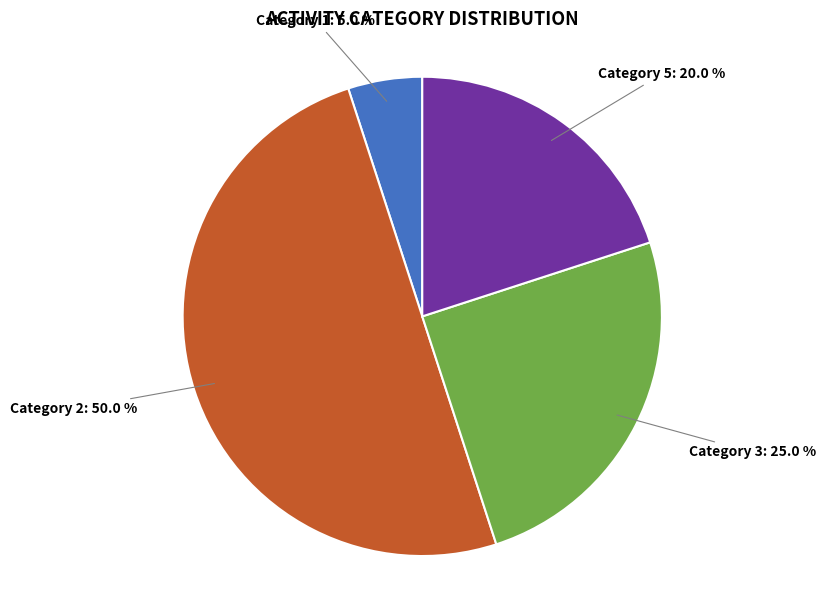

How many slices are in this pie chart?

4